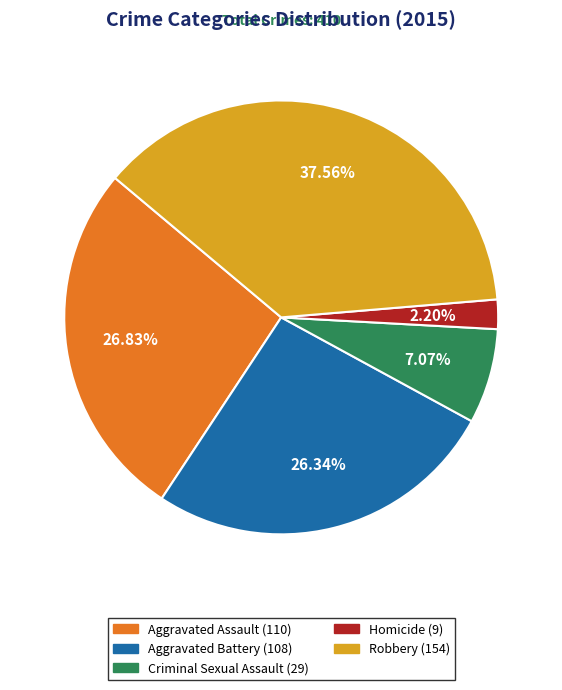

To the nearest percent, what is the average slice percentage?

20%